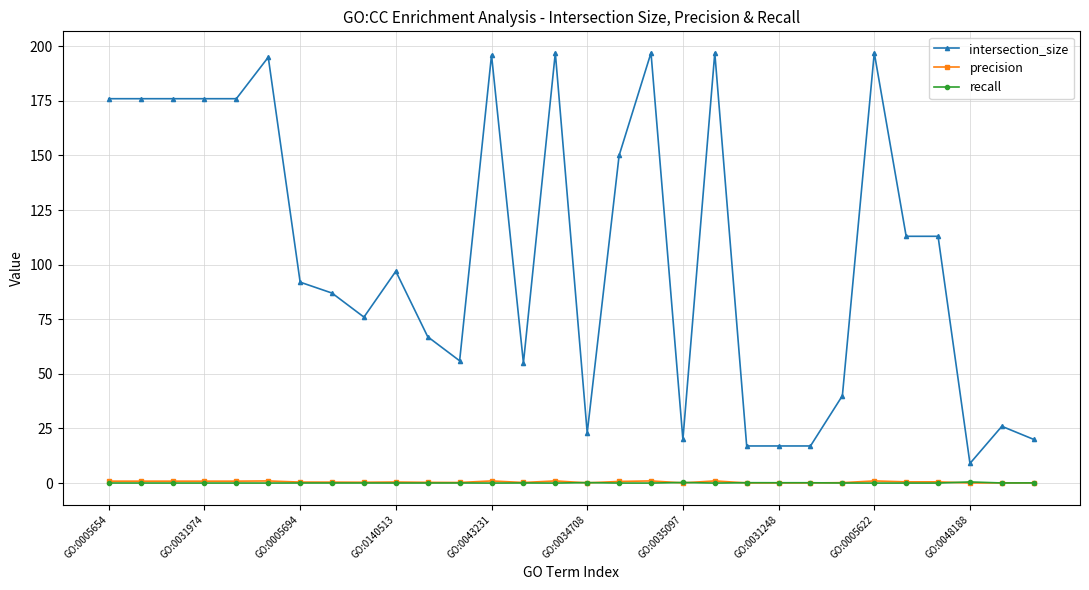

Which series has the widest spread of values?

intersection_size